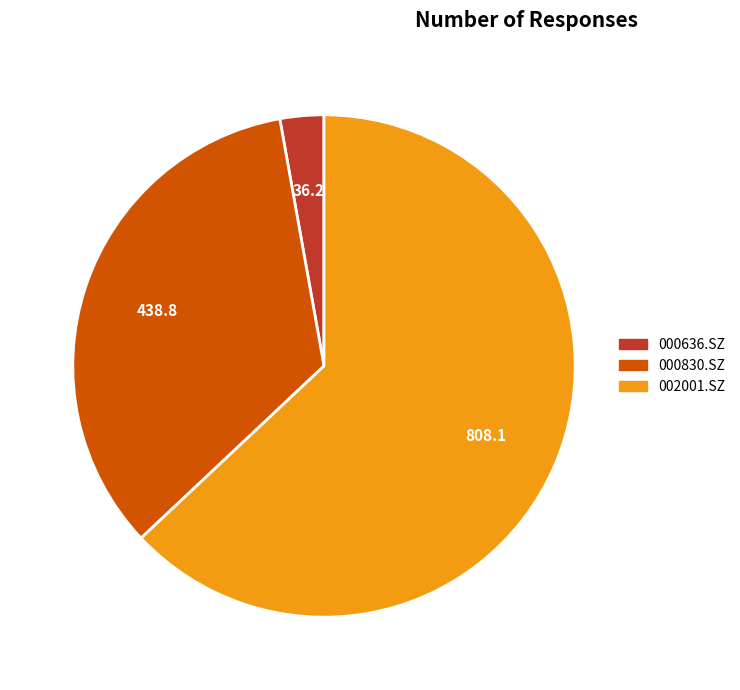

How many slices are in this pie chart?

3